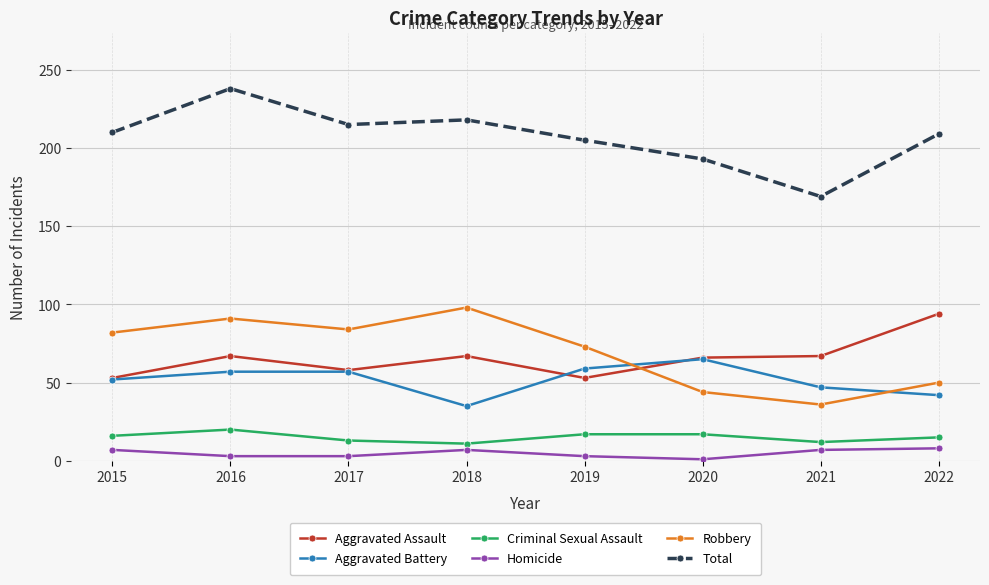

What is the maximum value for Robbery?

98